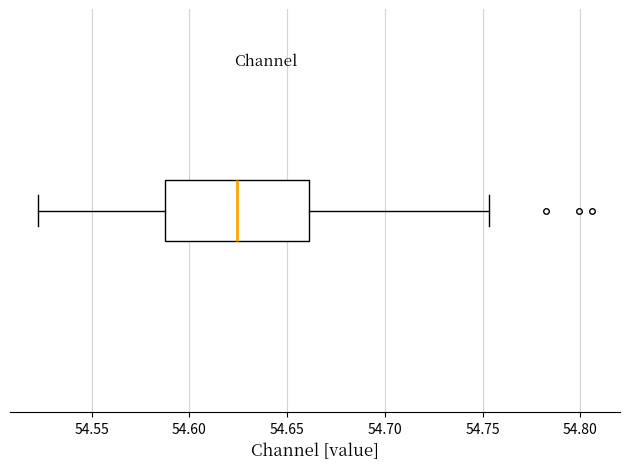

Where is the left edge of the box on the x-axis? The values are not printed on the chart, so give them approximately, as read against the axis.

54.590